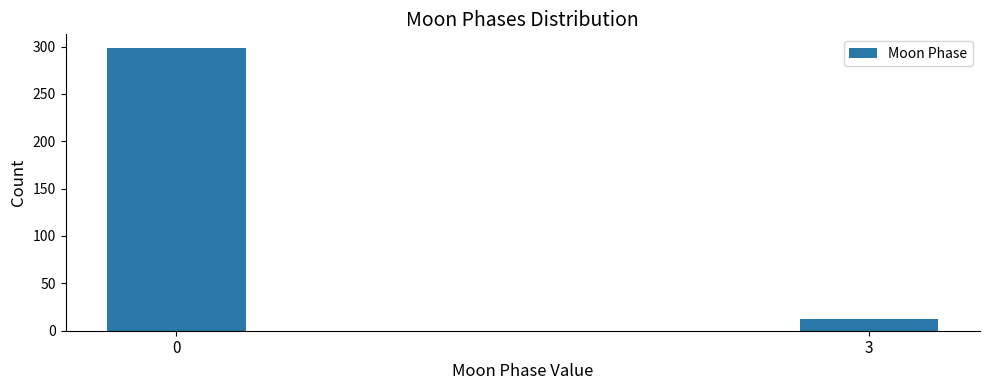

Reading left to right, what are all the values shown in this chart?

0=298	3=12